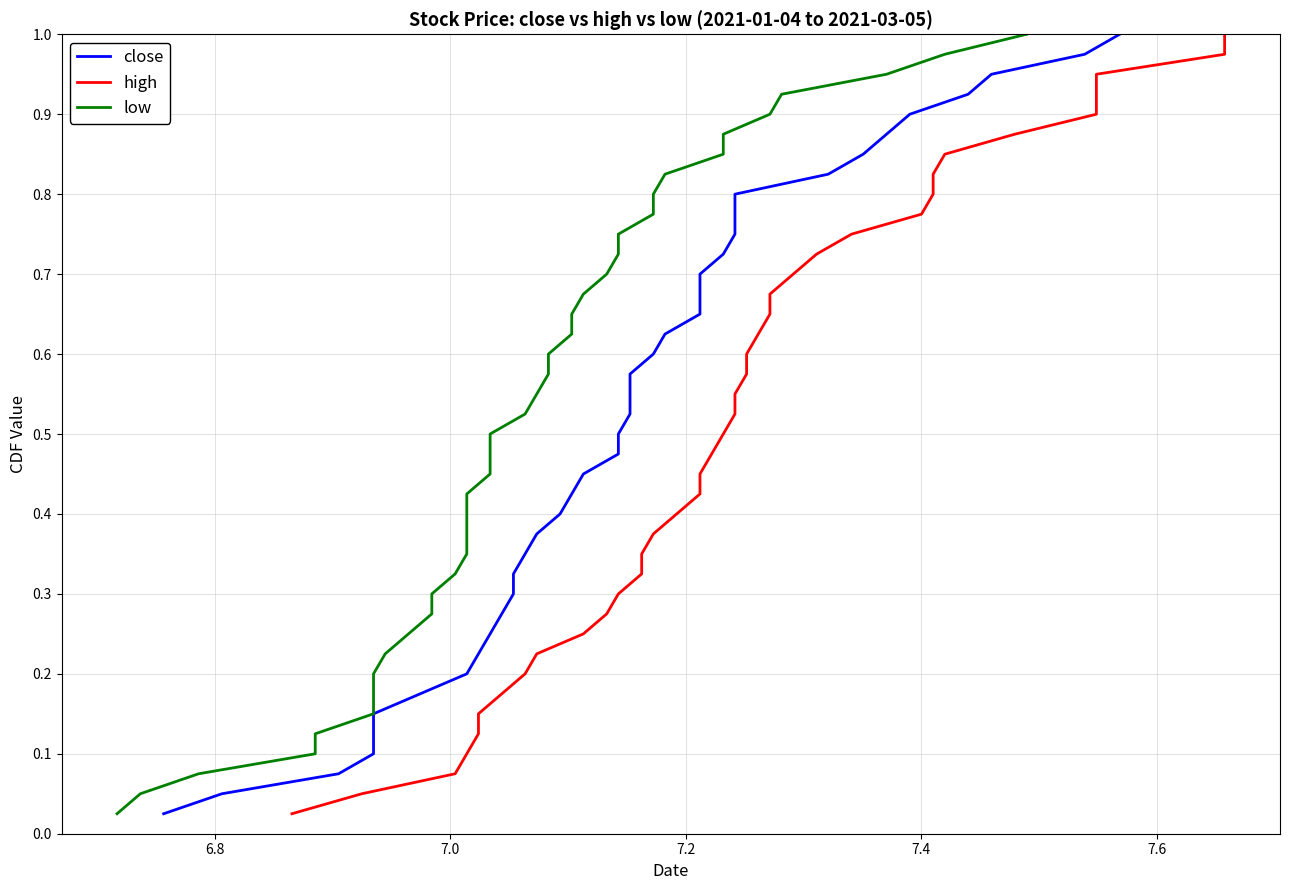

What is the difference between the maximum and minimum values in the low series?

1.0